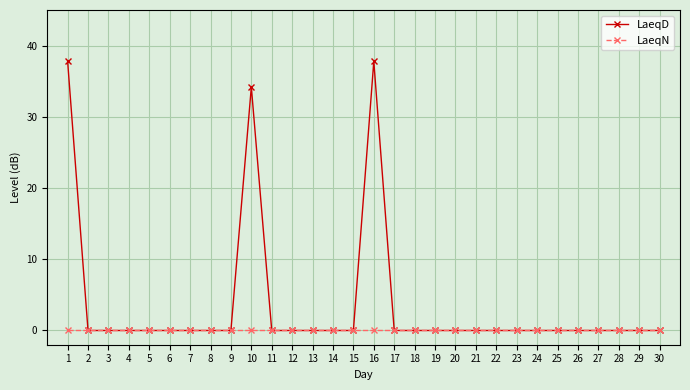

How many distinct data groups are displayed?

2